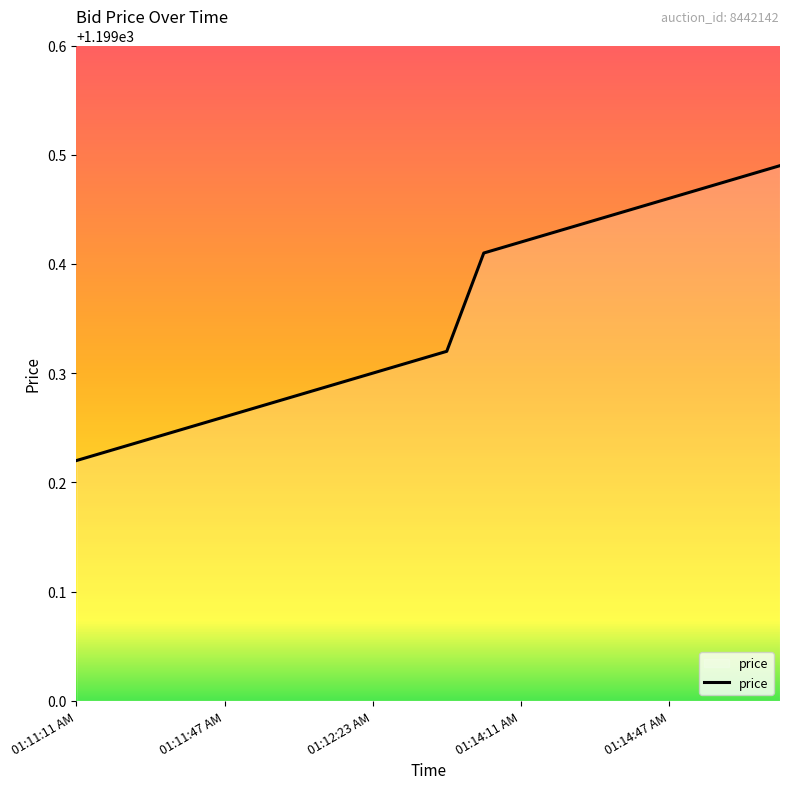

How many values are between 1199 and 1200?

20